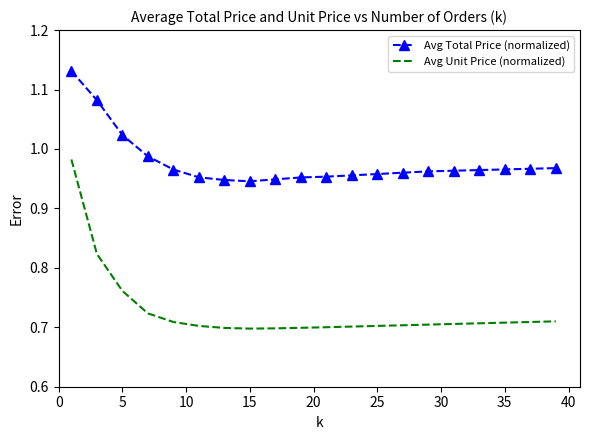

True or false: Avg Total Price (normalized) and Avg Unit Price (normalized) cross at least once.

False